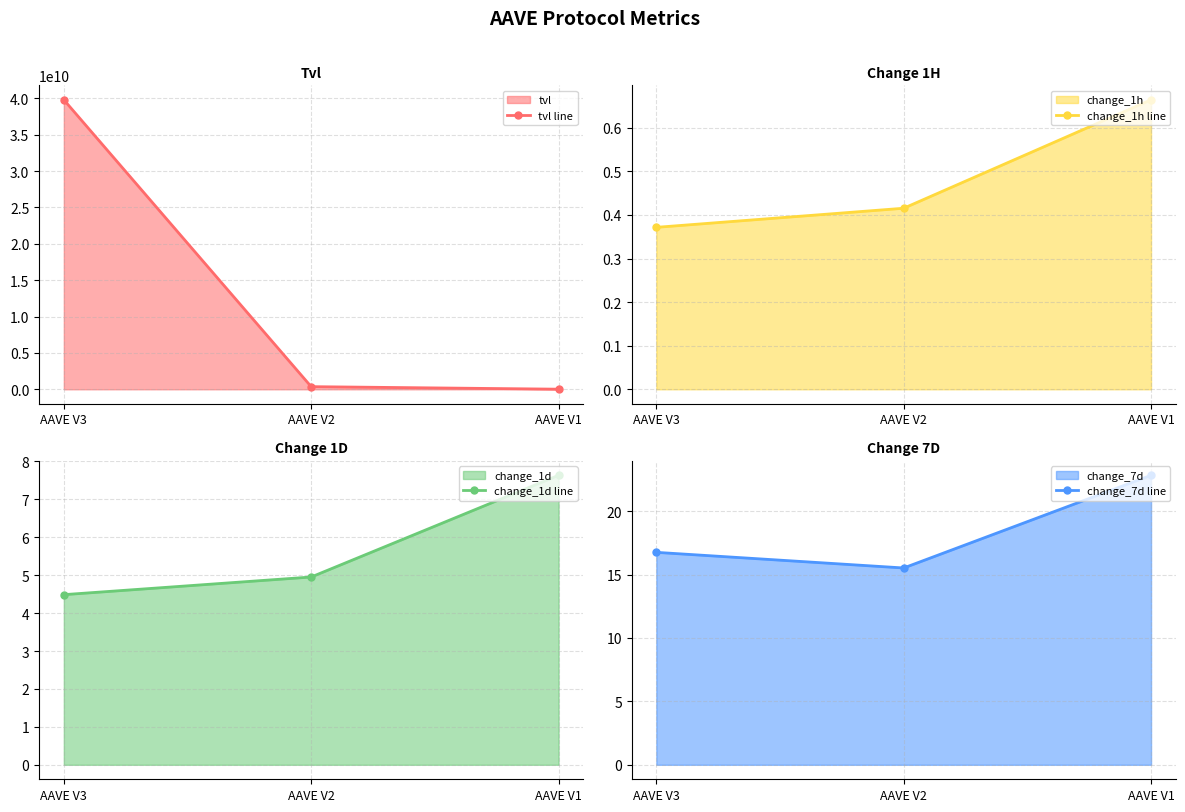

Which category has the lowest value in the change_1d line series?

AAVE V3